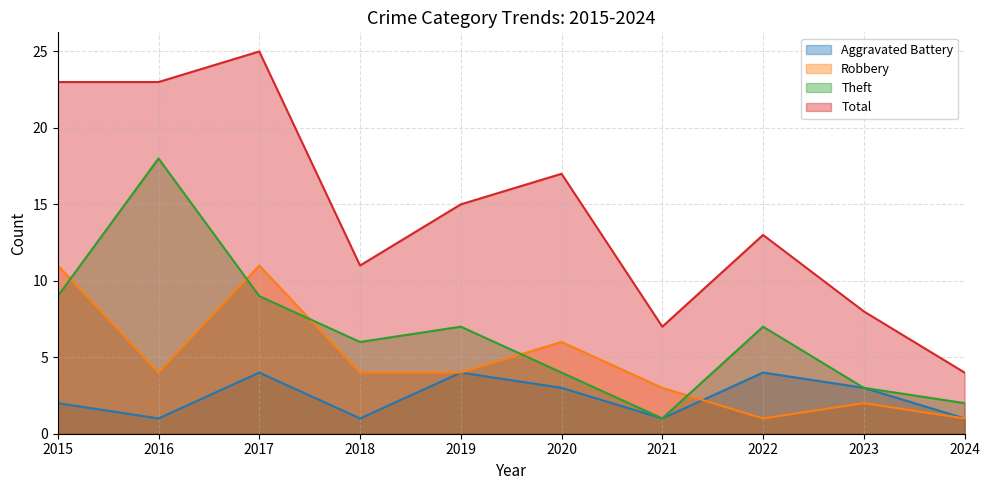

Does the chart display data point markers on the line(s)?

No